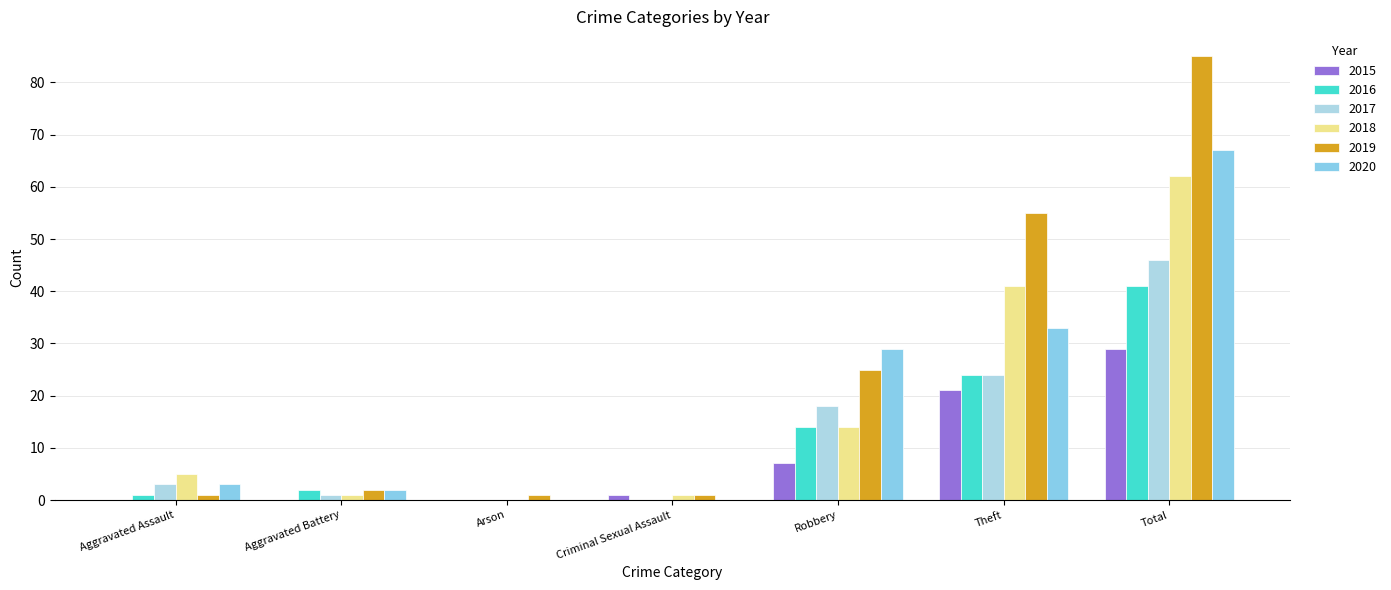

What is the greatest value displayed?

85